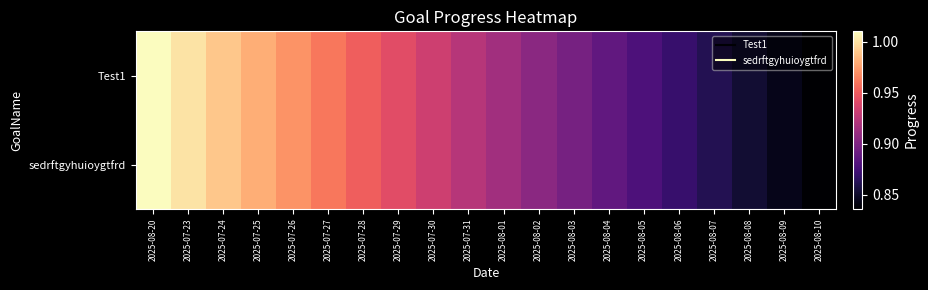

Reading right to left, extract all data points from this chart.

Test1: 2025-08-10=0.8	2025-08-09=0.8	2025-08-08=0.9	2025-08-07=0.9	2025-08-06=0.9	2025-08-05=0.9	2025-08-04=0.9	2025-08-03=0.9	2025-08-02=0.9	2025-08-01=0.9	2025-07-31=0.9	2025-07-30=0.9	2025-07-29=0.9	2025-07-28=1.0	2025-07-27=1.0	2025-07-26=1.0	2025-07-25=1.0	2025-07-24=1.0	2025-07-23=1.0	2025-08-20=1.0
sedrftgyhuioygtfrd: 2025-08-10=0.8	2025-08-09=0.8	2025-08-08=0.9	2025-08-07=0.9	2025-08-06=0.9	2025-08-05=0.9	2025-08-04=0.9	2025-08-03=0.9	2025-08-02=0.9	2025-08-01=0.9	2025-07-31=0.9	2025-07-30=0.9	2025-07-29=0.9	2025-07-28=1.0	2025-07-27=1.0	2025-07-26=1.0	2025-07-25=1.0	2025-07-24=1.0	2025-07-23=1.0	2025-08-20=1.0